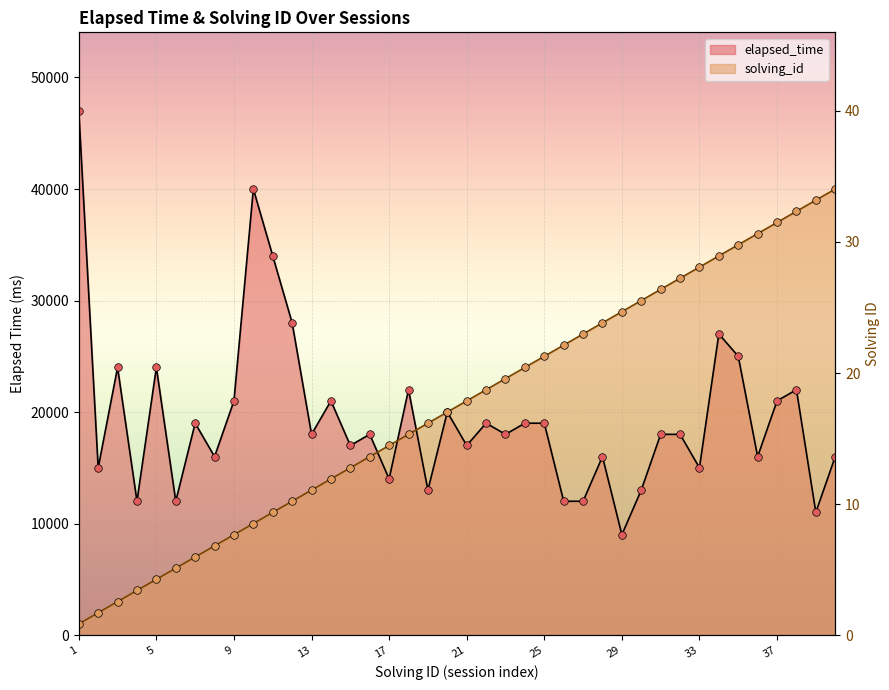

Which series has the largest Y range (max minus min)?

solving_id